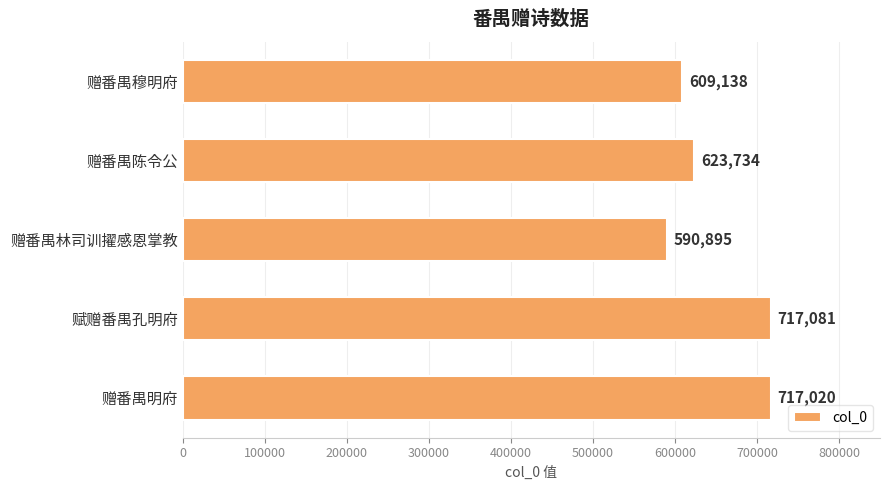

True or false: the data shows 609138 at 赠番禺穆明府.

True